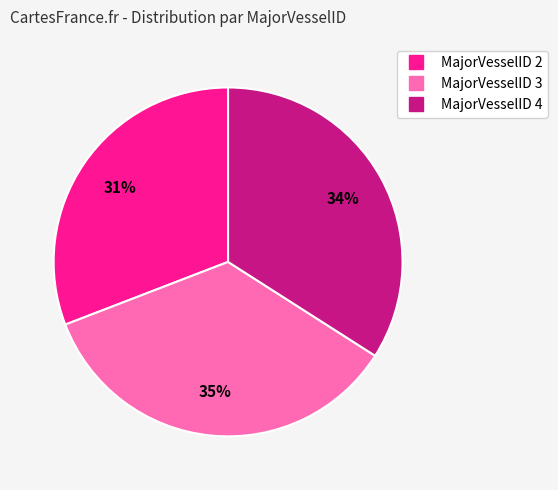

Does any single category account for the majority?

No